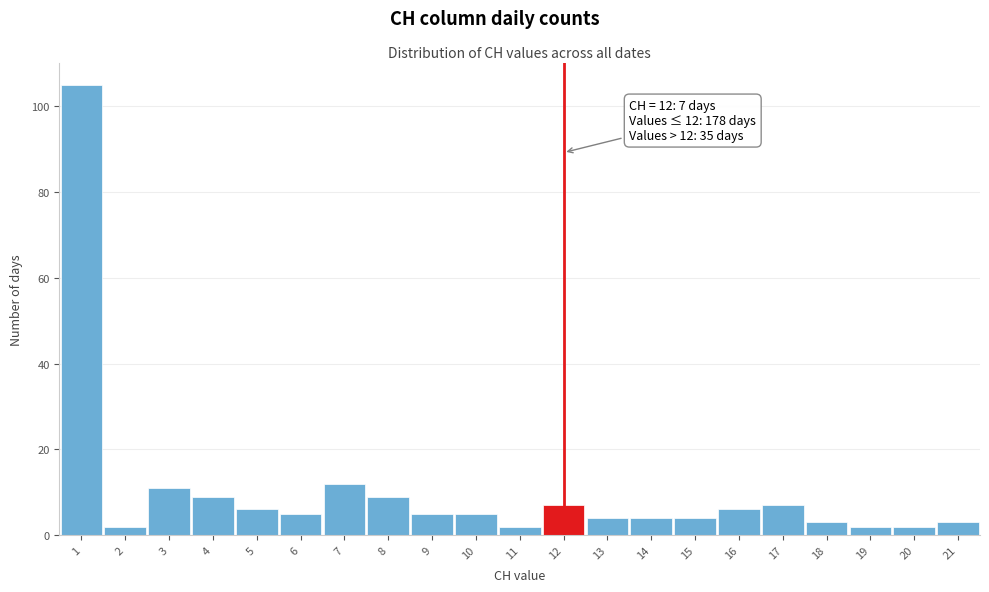

Over which range of the x-axis is the bar tallest?

0.5 to 1.5